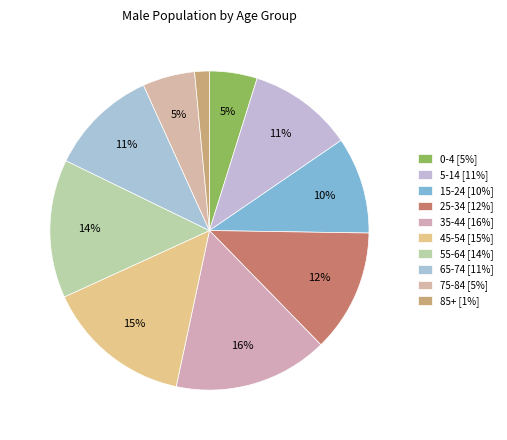

How many segments does this pie chart have?

10